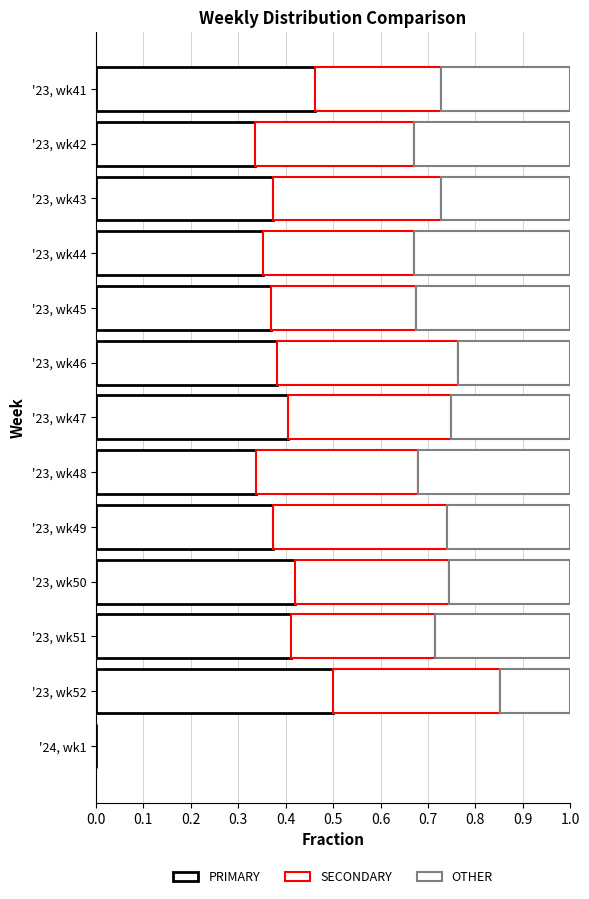

Rank the series by their average value, from highest to lowest.

PRIMARY, SECONDARY, OTHER